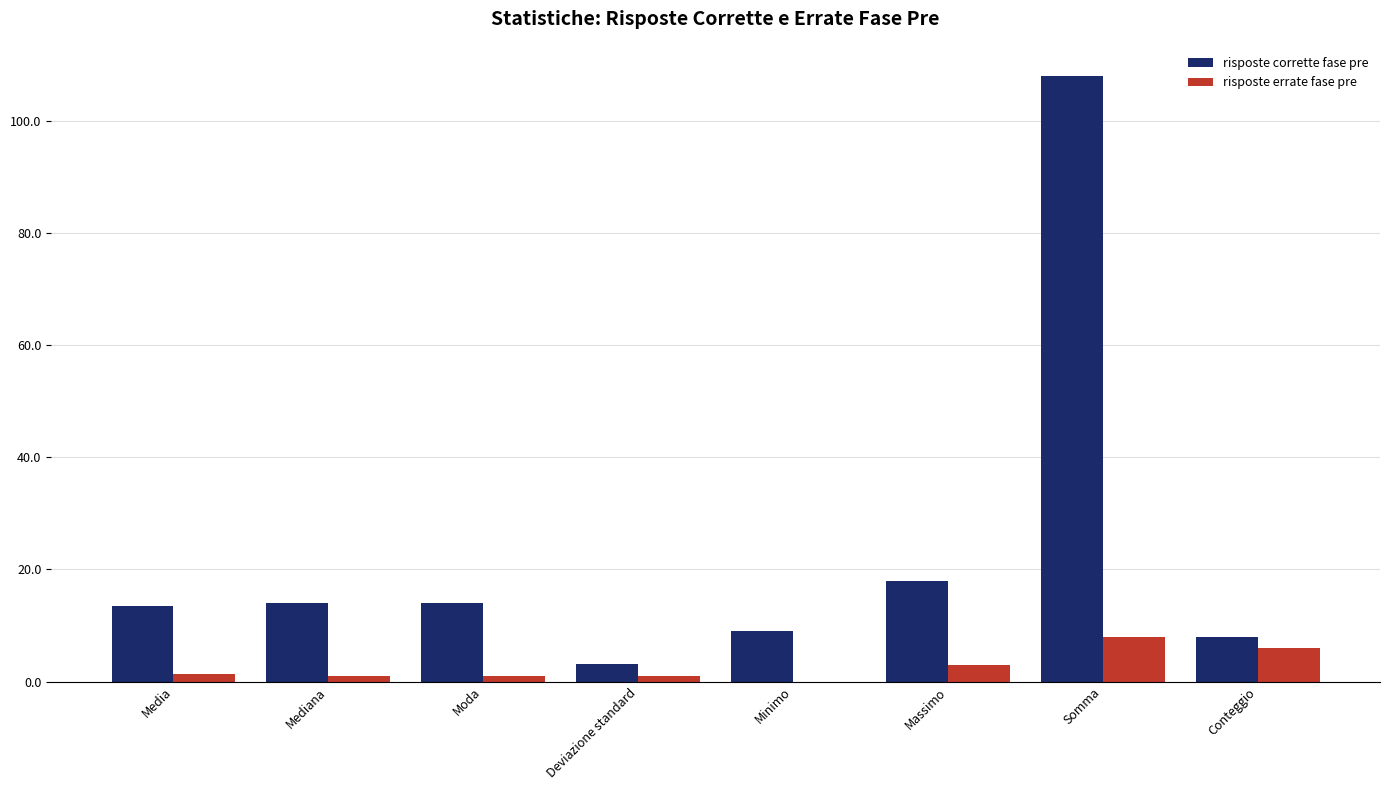

At which label does risposte corrette fase pre reach its peak?

Somma